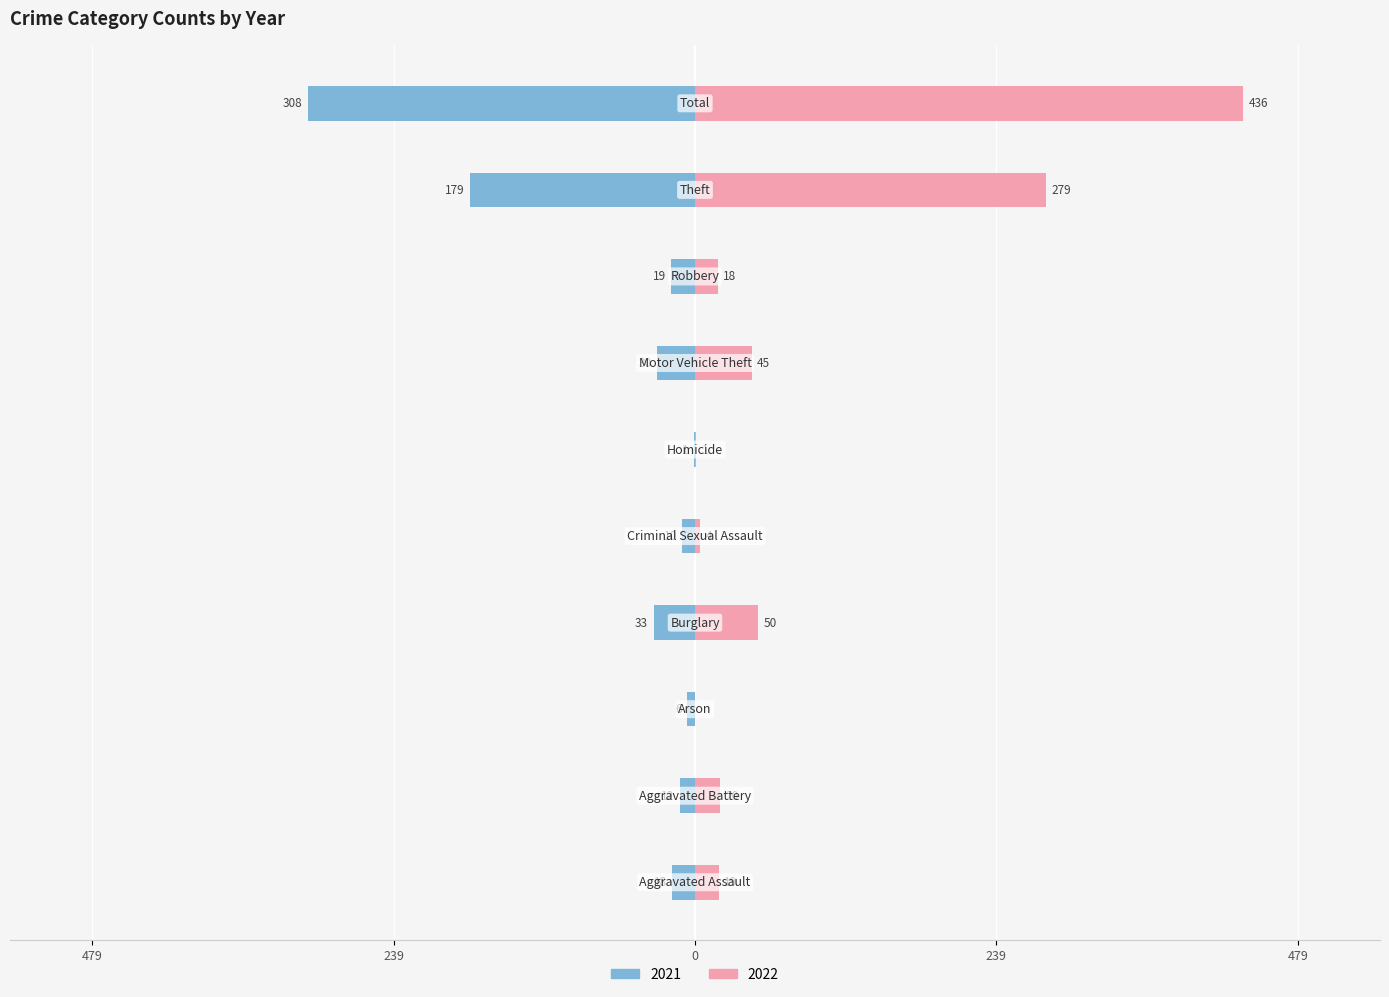

At how many categories does at least one series exceed 83?

2